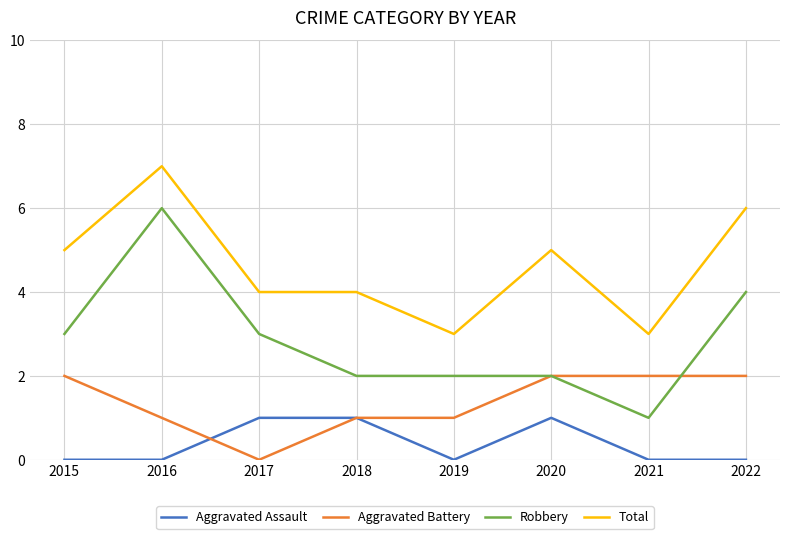

Which series has the largest total across all categories?

Total